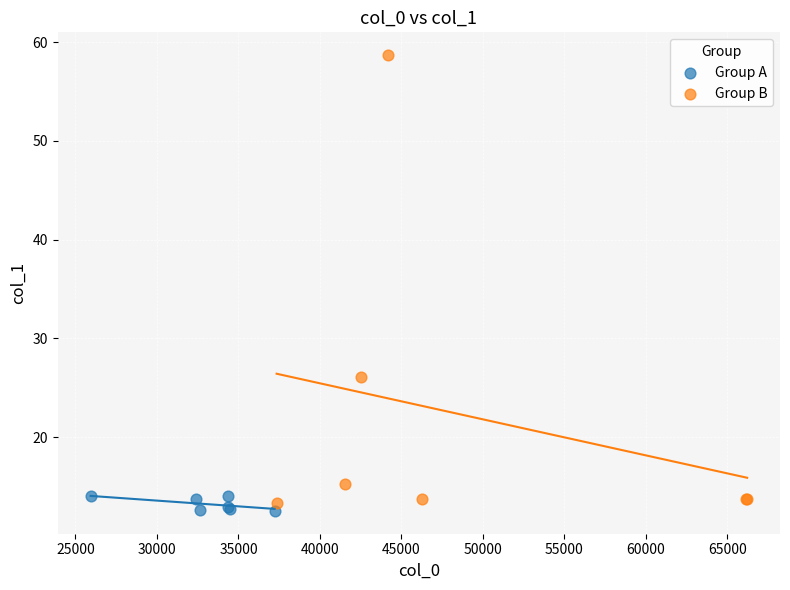

Which series contains the lowest Y value?

Group A